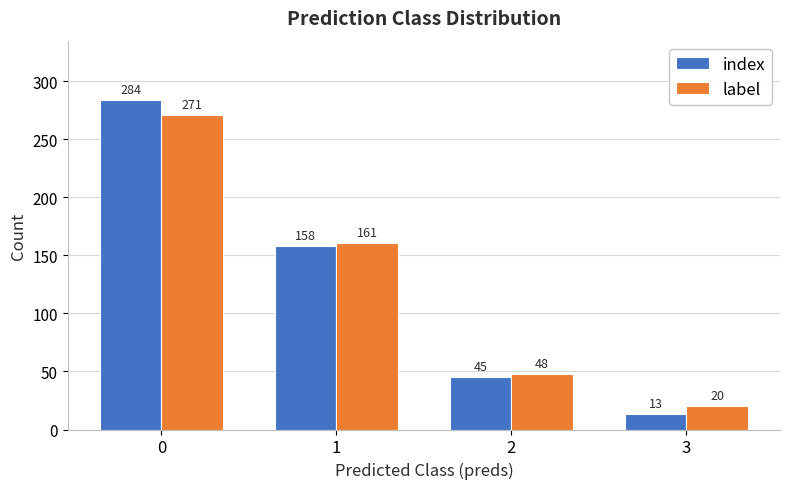

How many values in the index series are below 158?

2